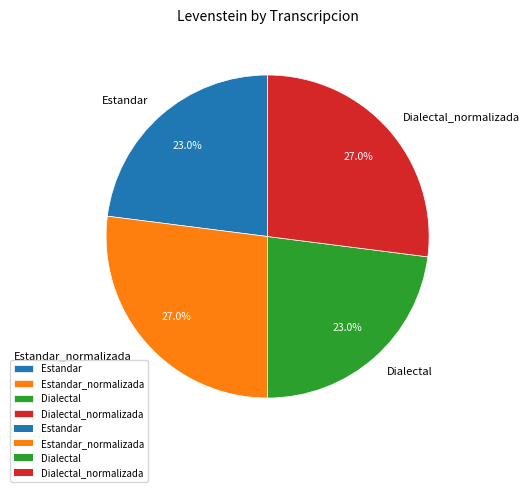

Is it true that Estandar is 15% of the pie?

False